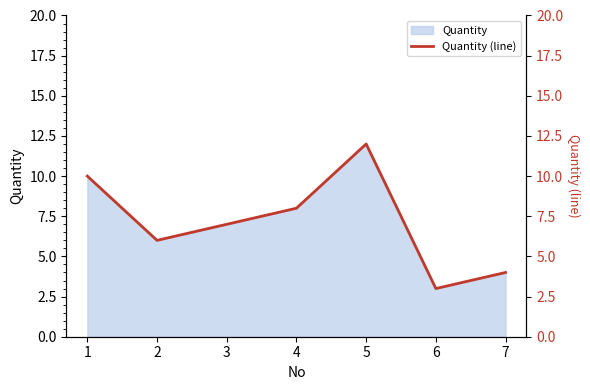

Where does the data first go above 7?

1